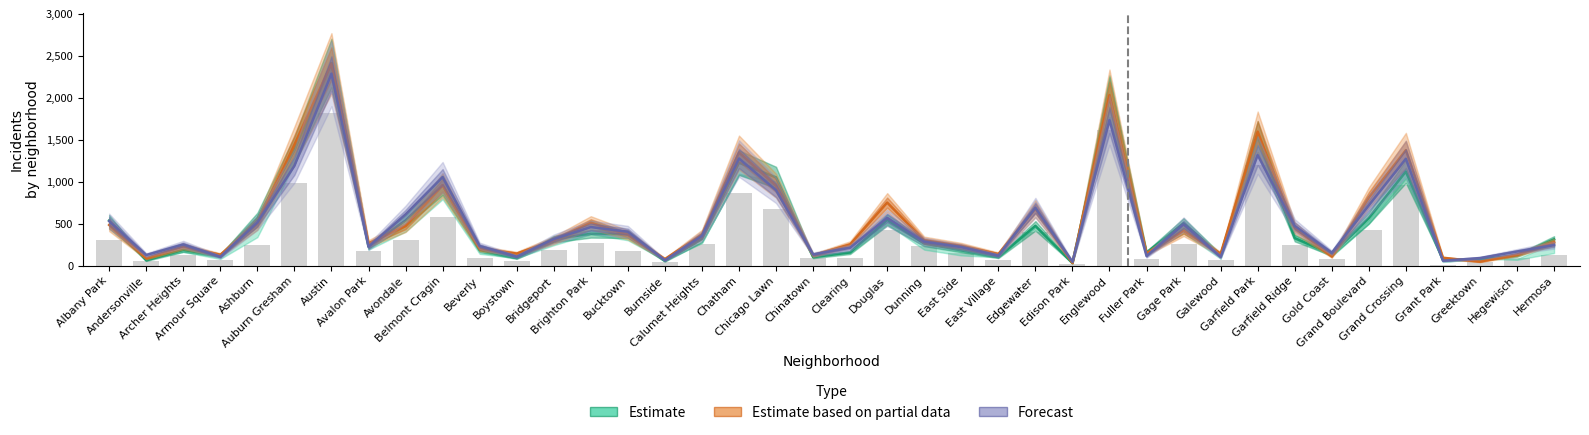

The value of Estimate (2017) at Grand Crossing is 1122. True or false?

True